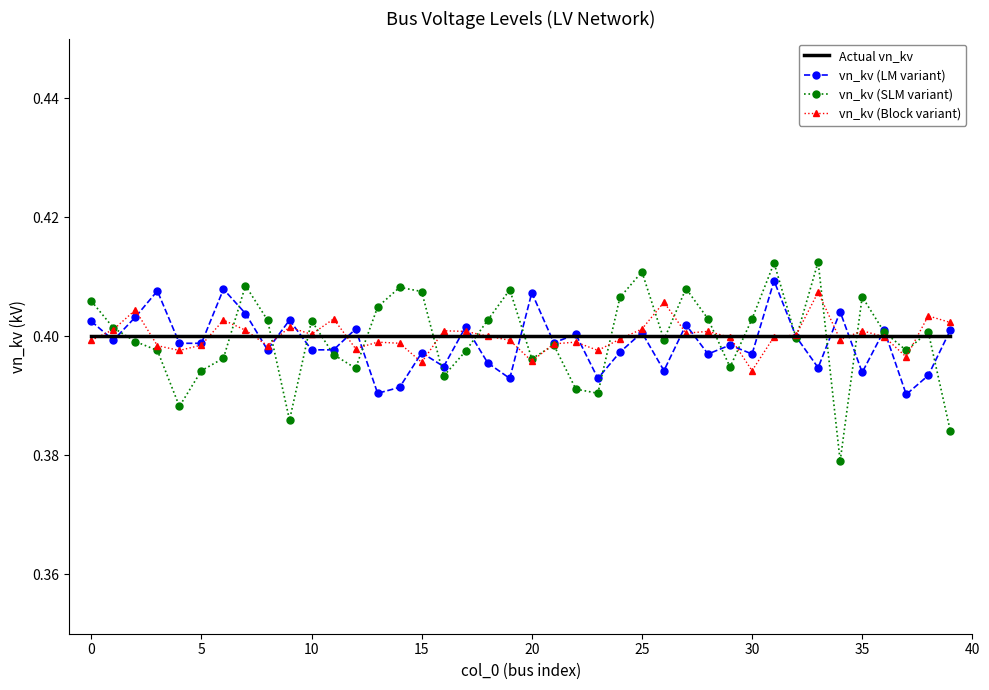

Which series has the widest spread of values?

vn_kv (SLM variant)